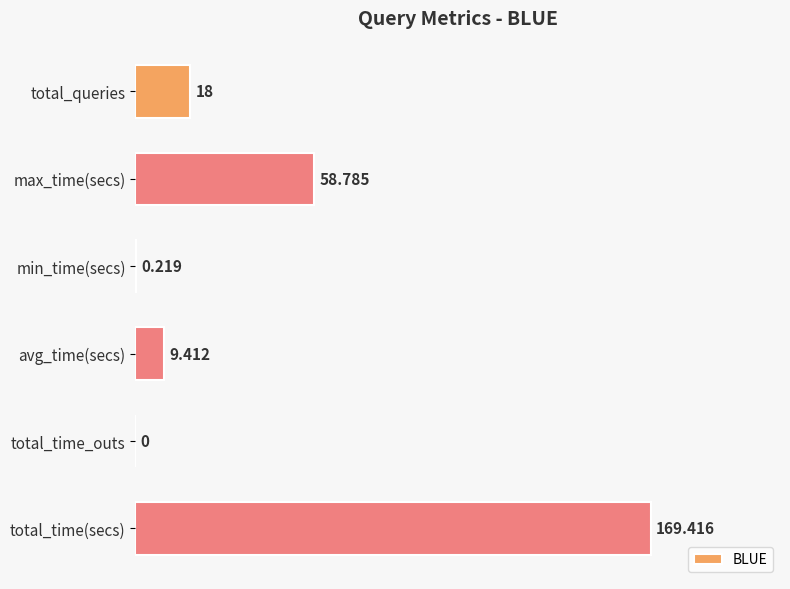

Which label corresponds to the largest value in the chart?

total_time(secs)